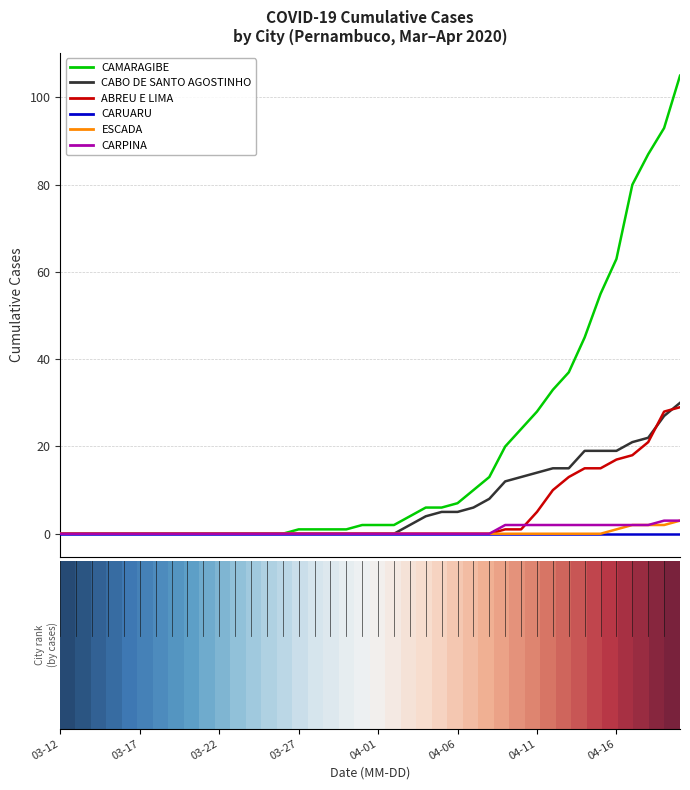

What is the highest value of the ABREU E LIMA series?

29